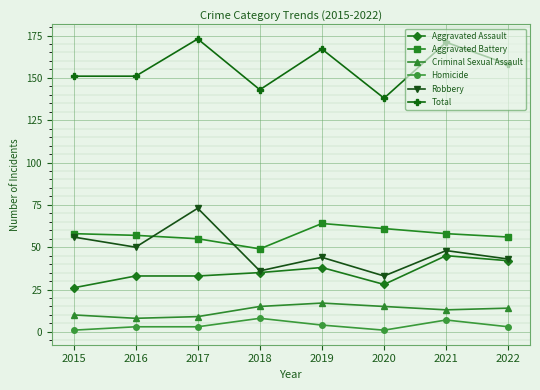

True or false: Total has more than 2 points higher than both neighbors.

True